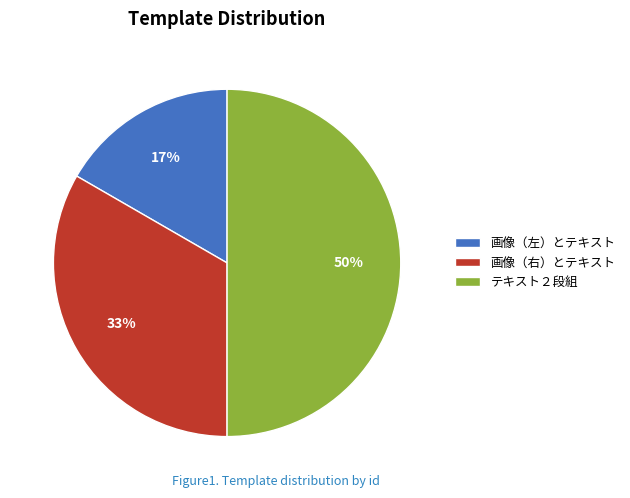

To the nearest percent, what is the combined percentage of 画像（左）とテキスト and 画像（右）とテキスト?

50%